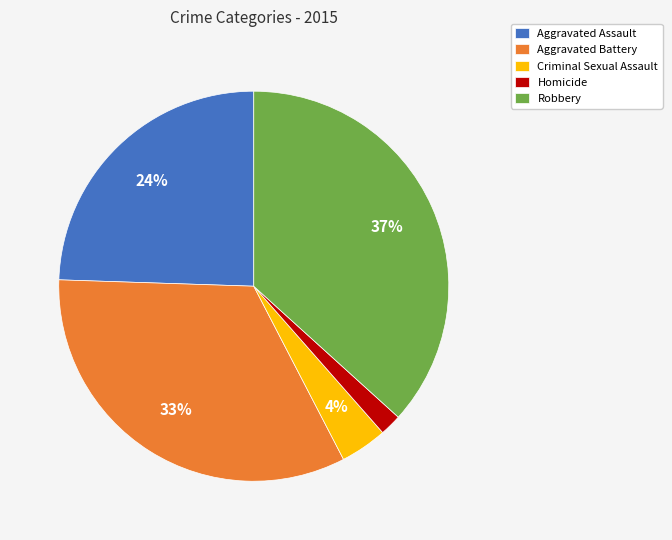

Between Robbery and Aggravated Assault, which is larger?

Robbery